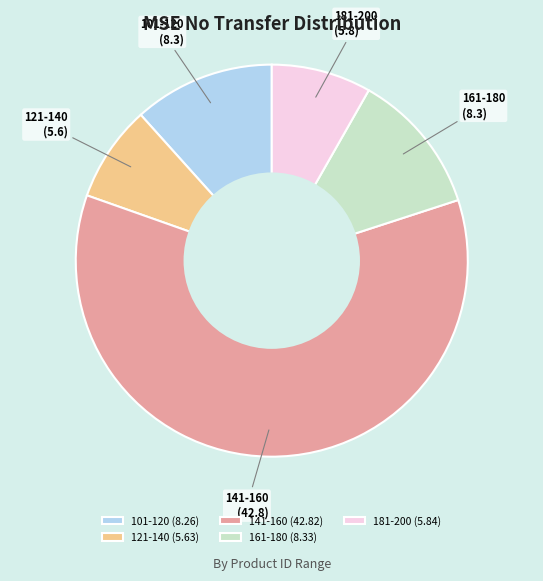

Do 161-180 and 141-160 together represent more than half of the pie?

Yes